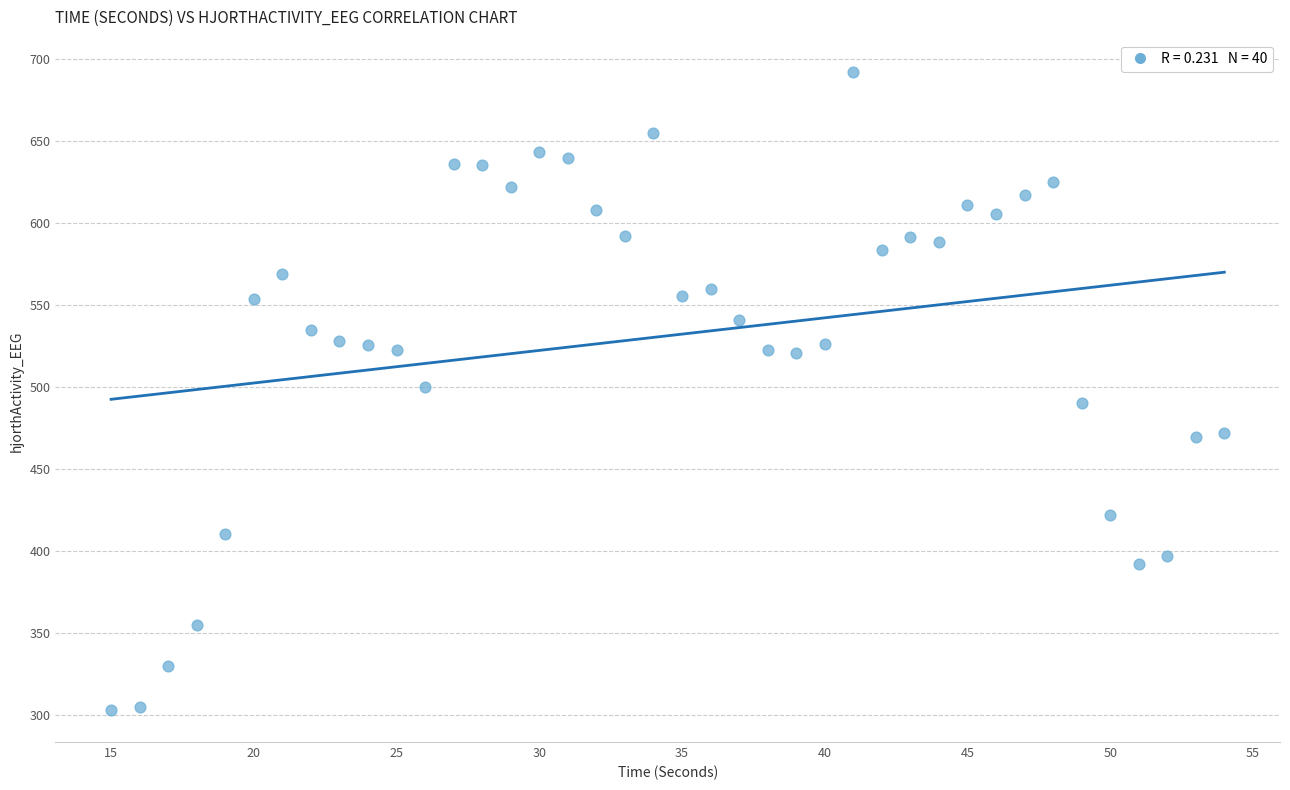

What is the range of X values (max minus min)?

39.0